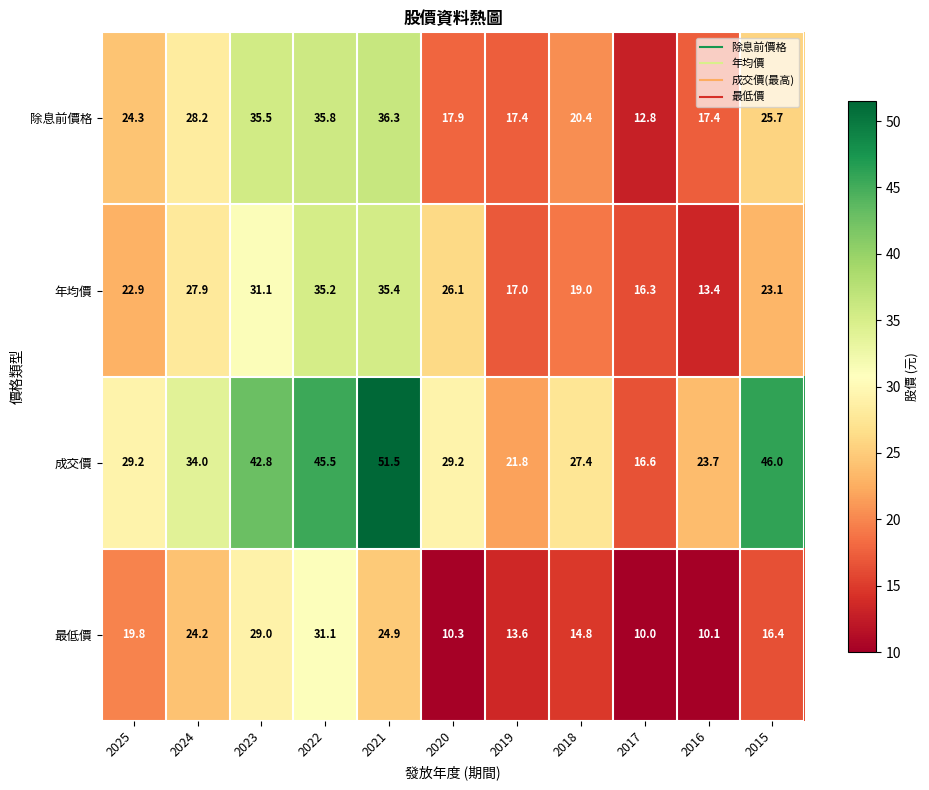

What is the maximum value shown in the chart?

51.5